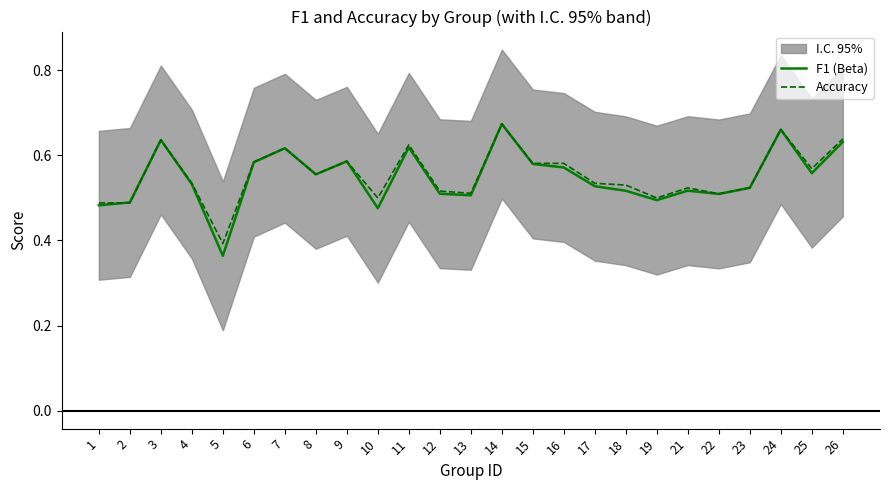

How many times do F1 (Beta) and Accuracy cross each other?

1